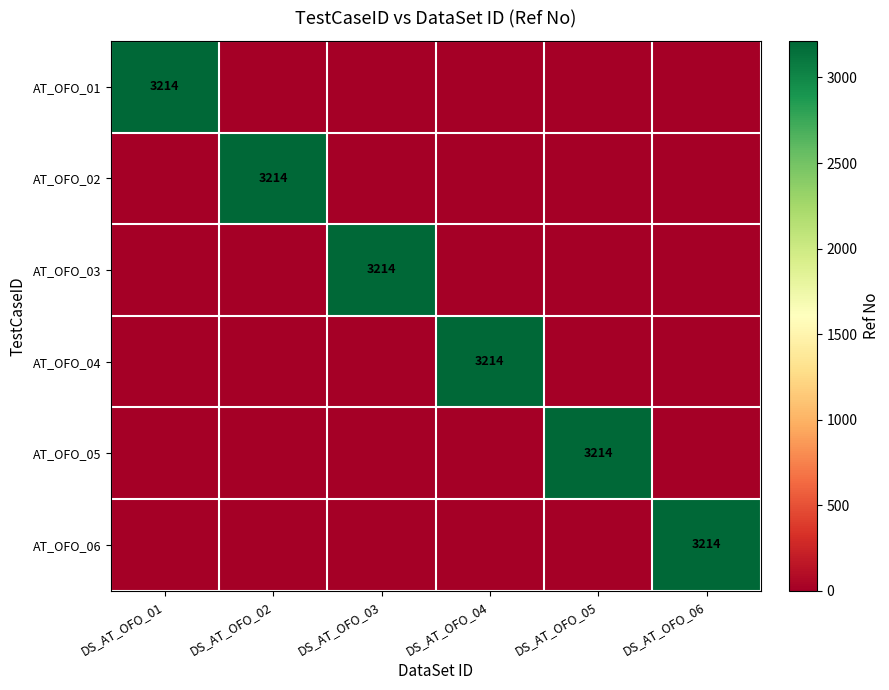

The value of AT_OFO_03 at DS_AT_OFO_03 is 3214. True or false?

True